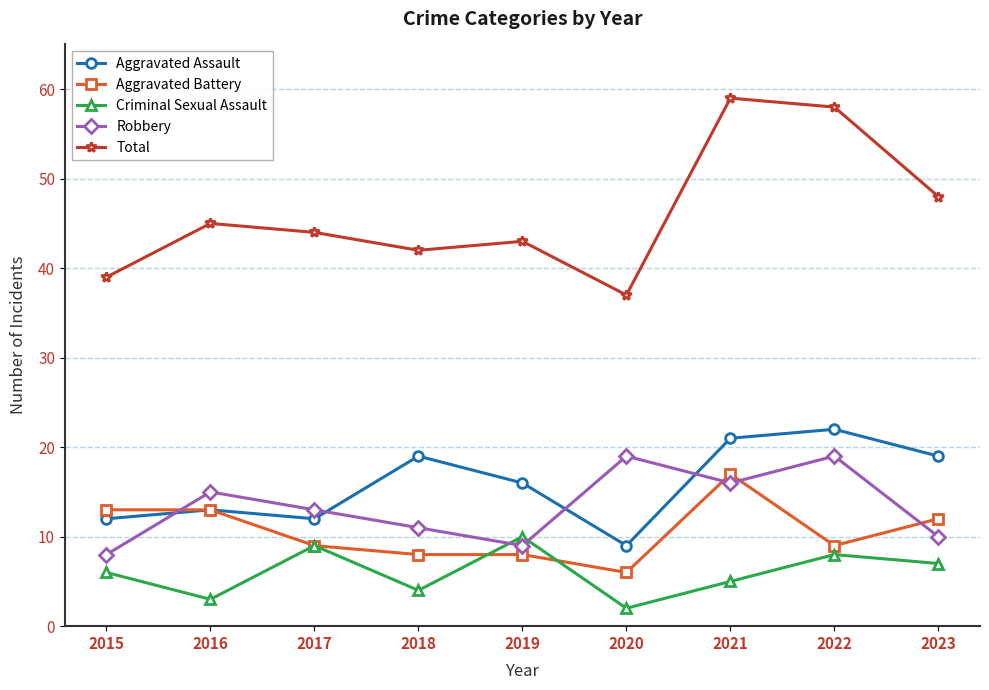

What is the total value across all series at 2015?

78